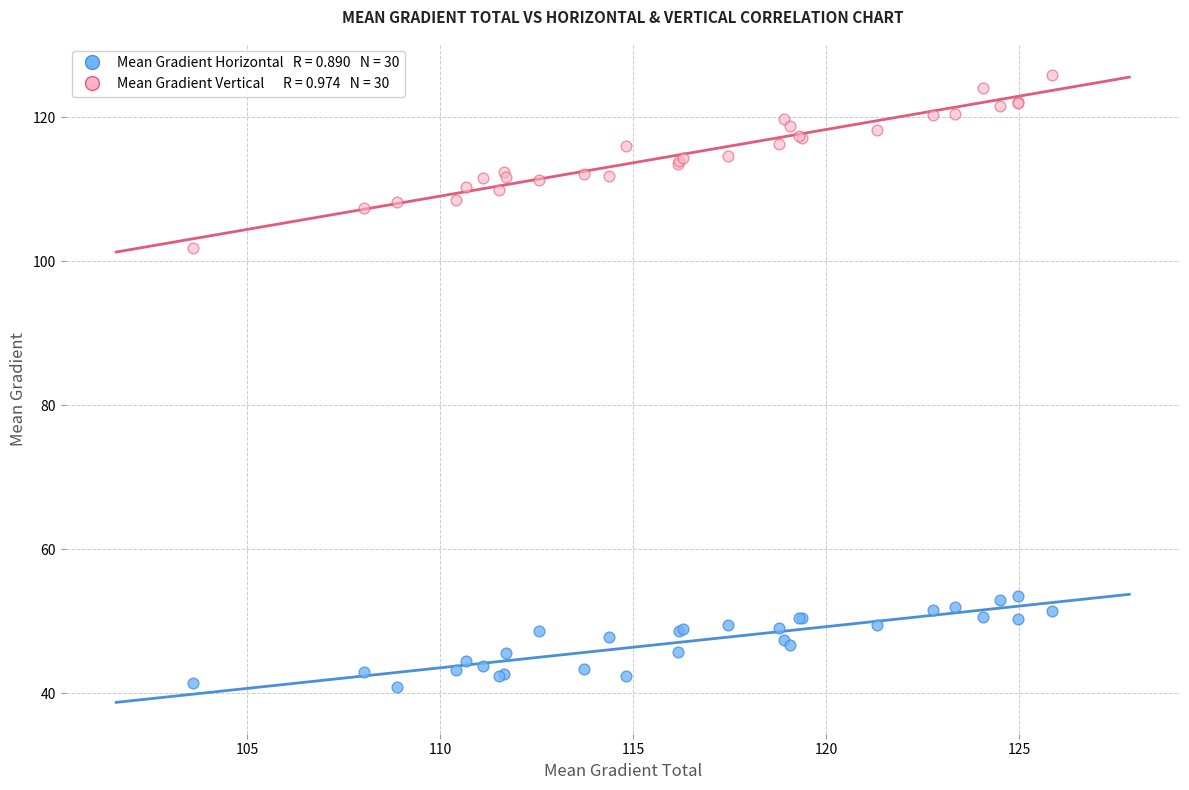

Across all series, what Y value is closest to 83?

101.8